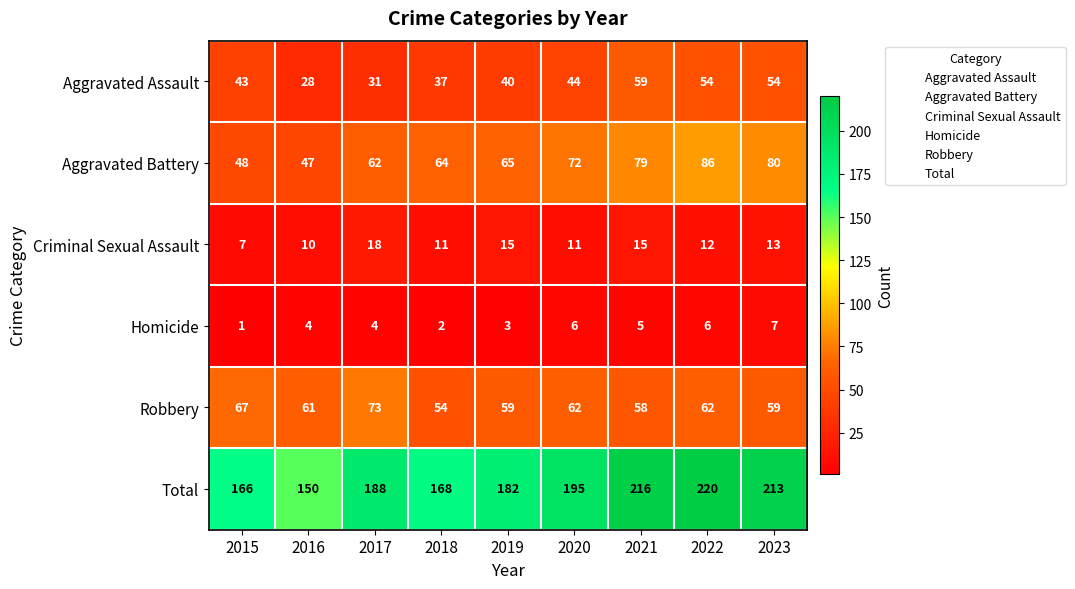

What is the maximum value for Criminal Sexual Assault?

18